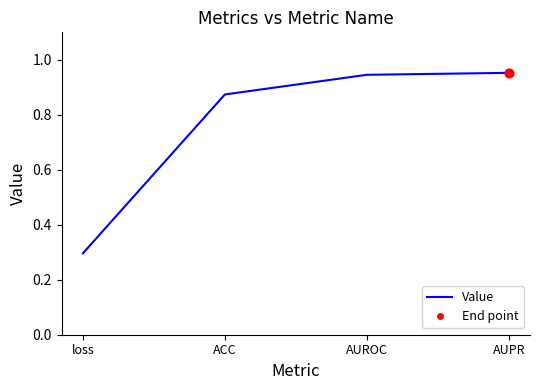

Between AUROC and ACC, which is larger?

AUROC